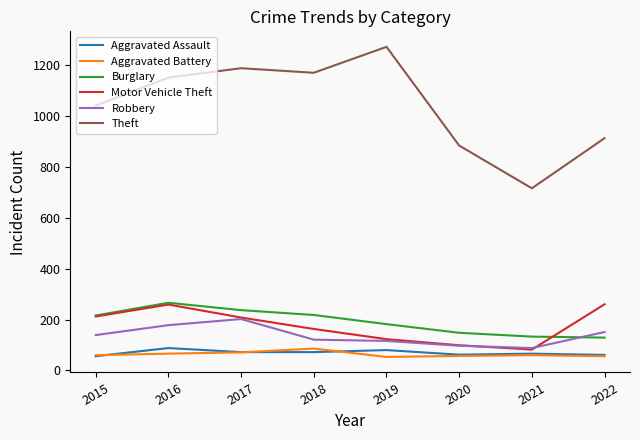

What are all the series names shown in the legend?

Aggravated Assault, Aggravated Battery, Burglary, Motor Vehicle Theft, Robbery, Theft